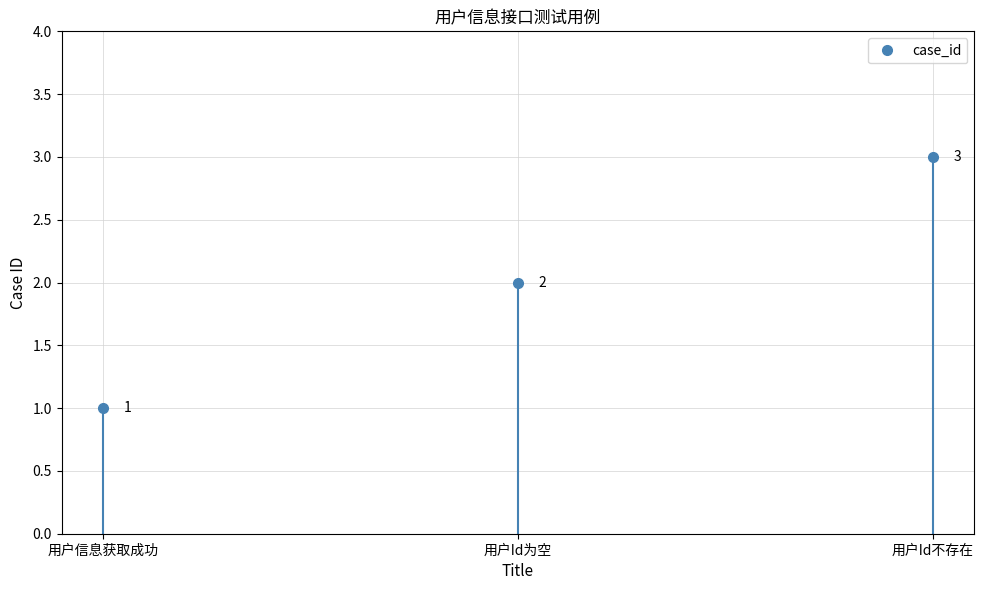

What is the change in value from 用户信息获取成功 to 用户Id不存在?

+2